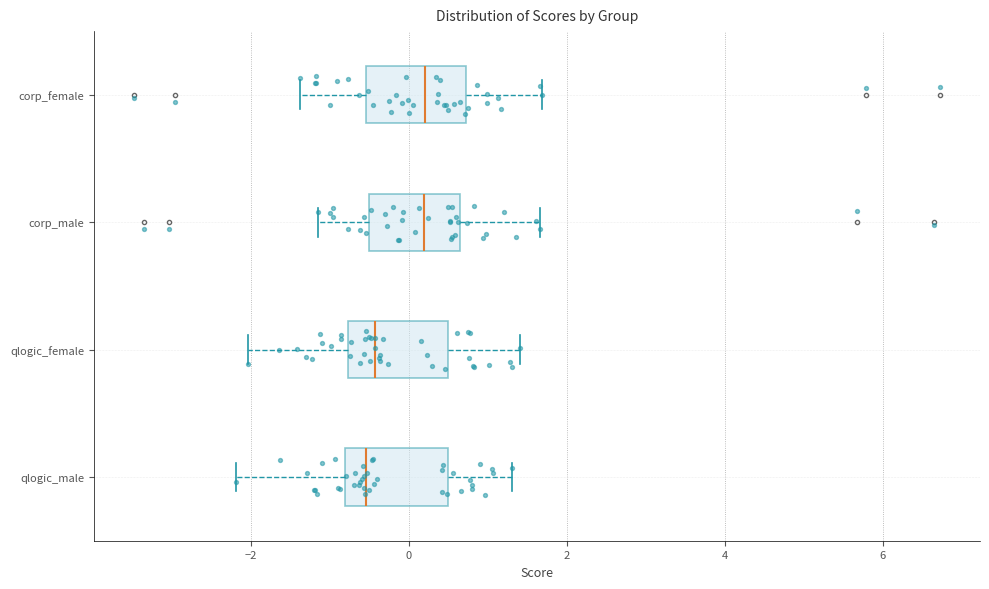

Reading bottom to top, transcribe this box plot: for each box, give where its median line is, the range the box spans, and where its two whiskers end, as read against the x-axis. The values are not printed on the chart, so give them approximately, as read against the axis.

qlogic_male: median -0.6, box -0.8 to 0.6, whiskers -2.2 to 1.4
qlogic_female: median -0.4, box -0.8 to 0.4, whiskers -2.0 to 1.4
corp_male: median 0.2, box -0.4 to 0.6, whiskers -1.2 to 1.6
corp_female: median 0.2, box -0.6 to 0.8, whiskers -1.4 to 1.6